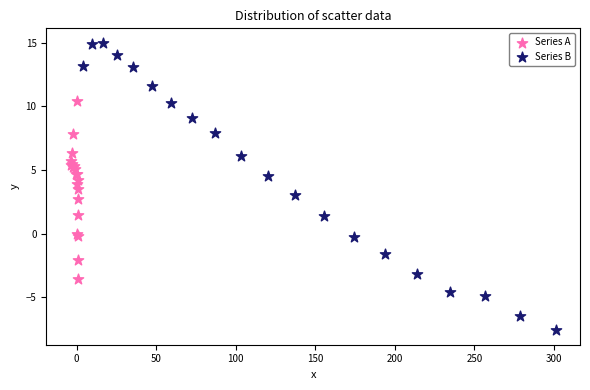

Which series reaches the maximum Y coordinate?

Series B